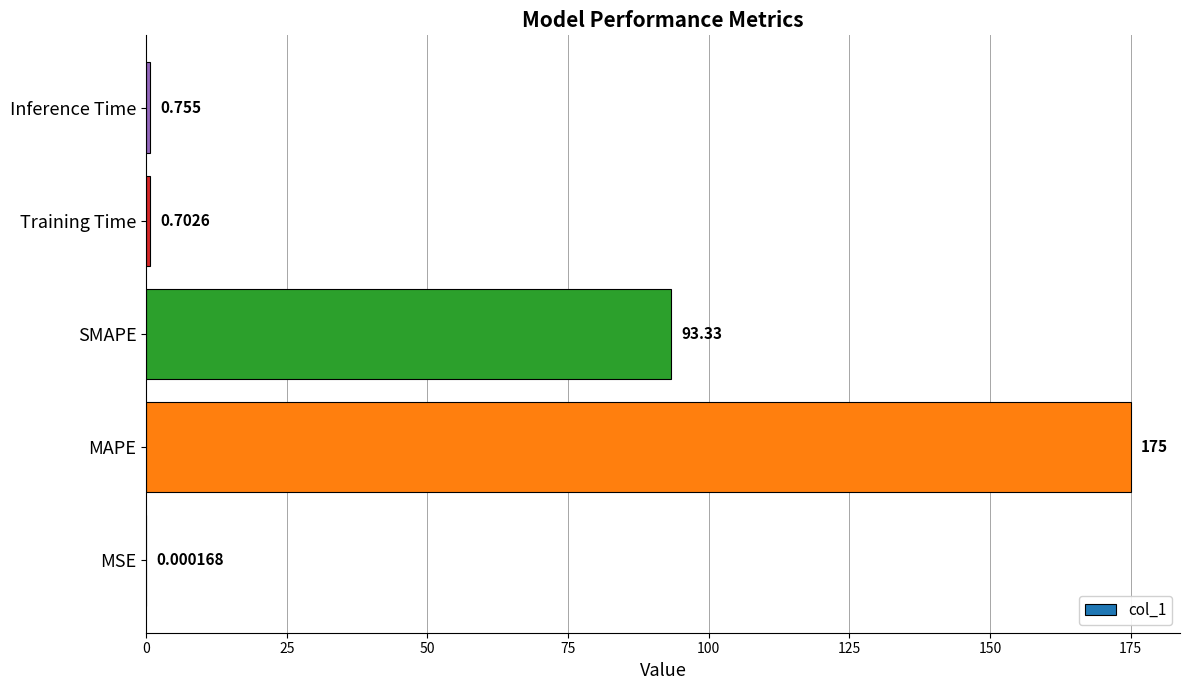

Which label corresponds to the largest value in the chart?

MAPE